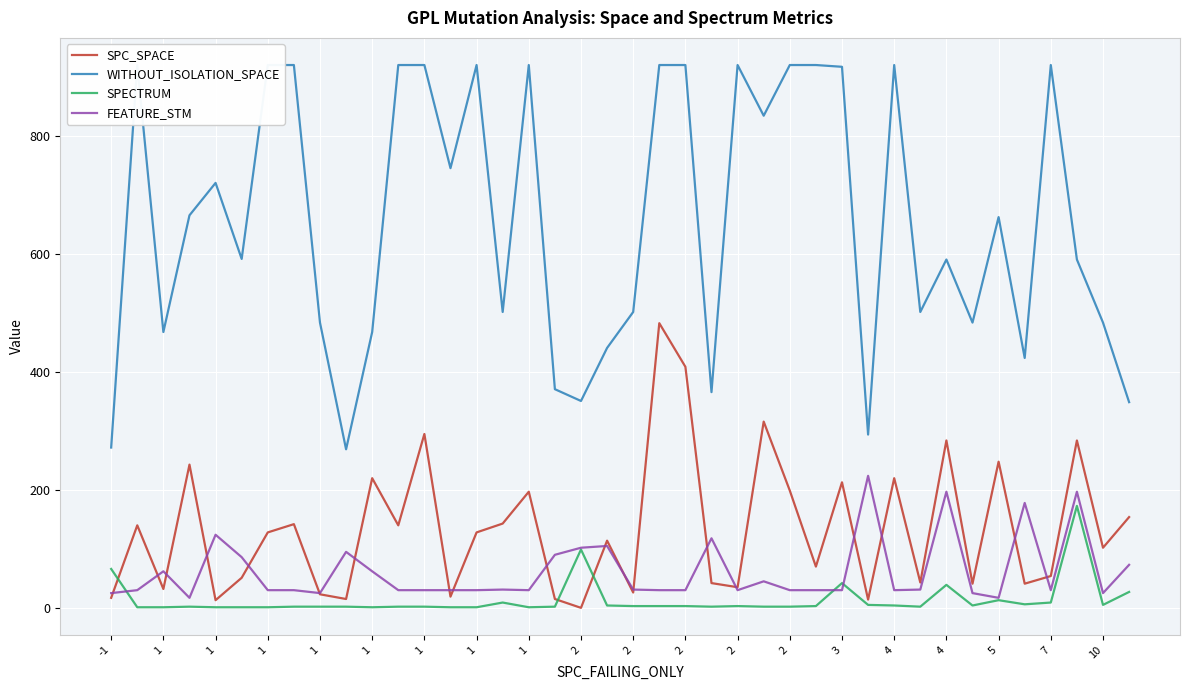

At which label does FEATURE_STM first exceed 30?

1